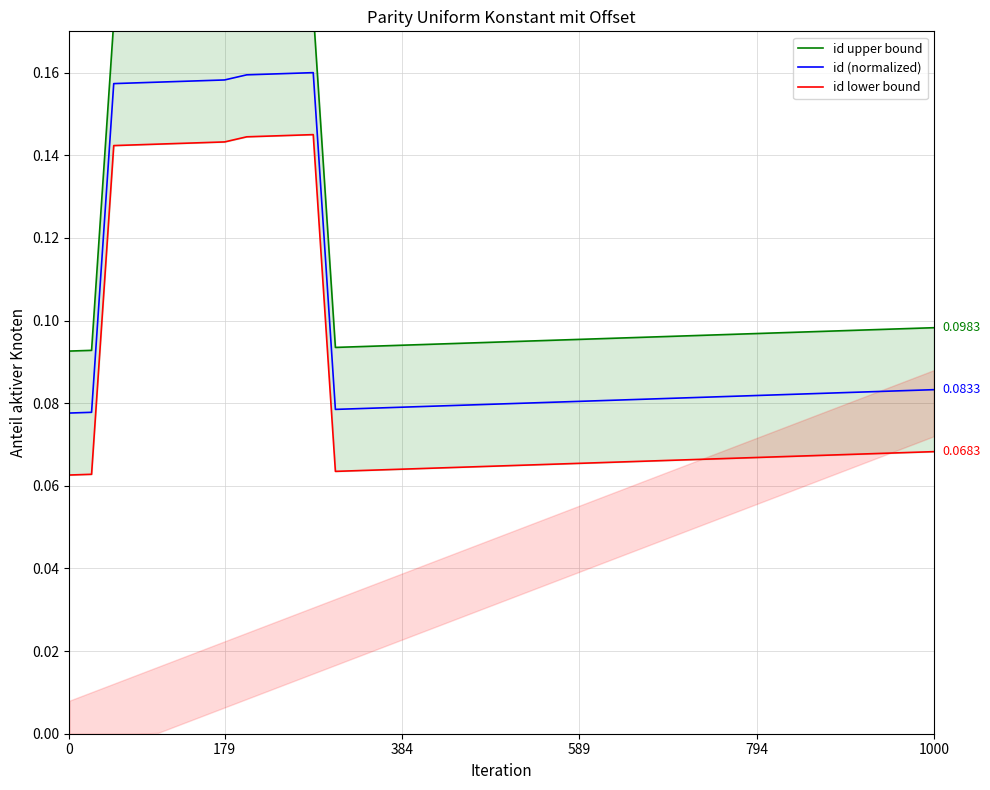

True or false: id lower bound and id (normalized) cross at least once.

False